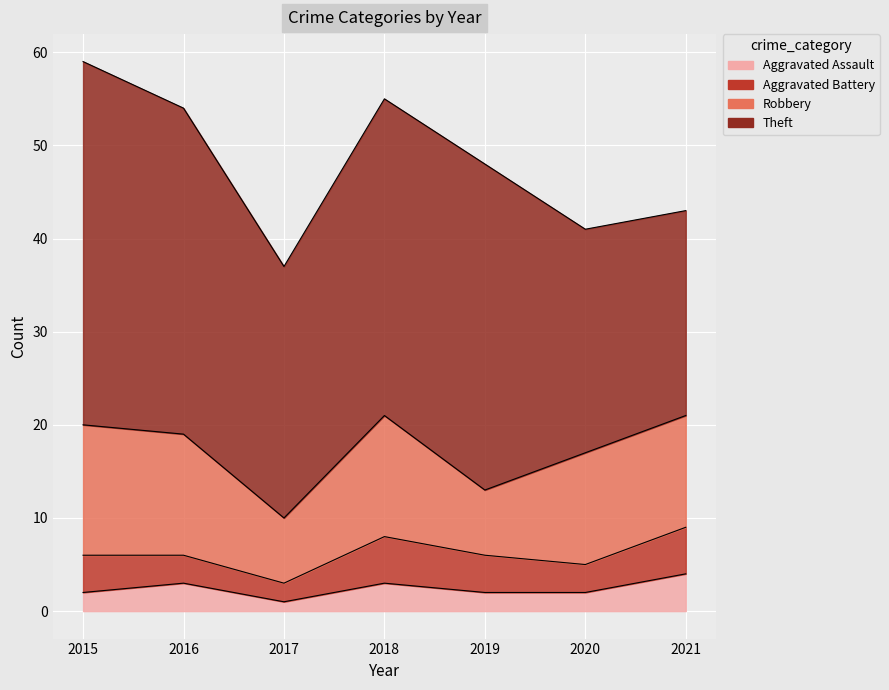

What is the average value of the Robbery series?

11